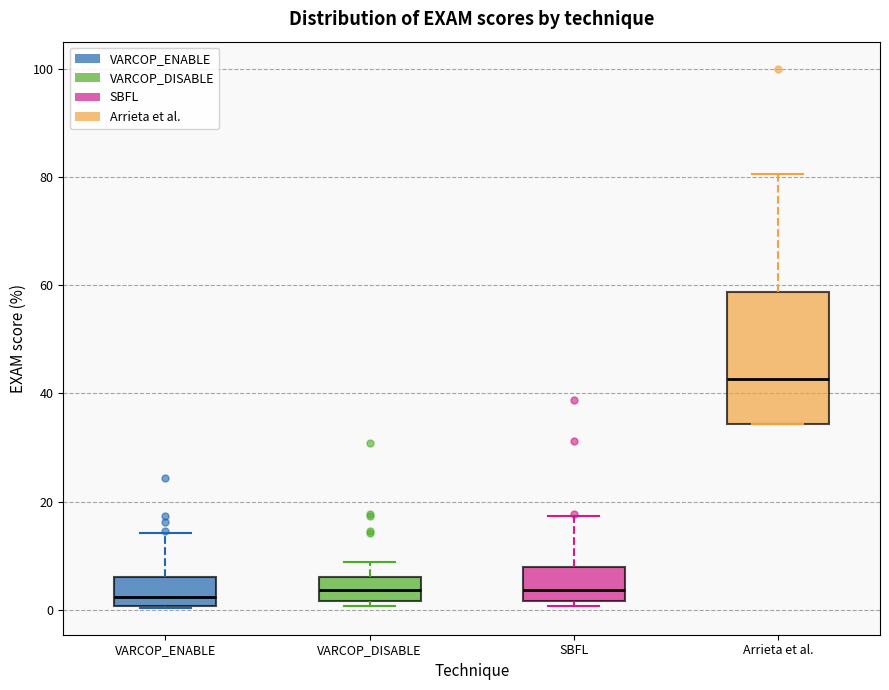

Reading left to right, transcribe this box plot: for each box, give where its median line is, the range the box spans, and where its two whiskers end, as read against the y-axis. The values are not printed on the chart, so give them approximately, as read against the axis.

VARCOP_ENABLE: median 2, box 0 to 6, whiskers 0 to 14
VARCOP_DISABLE: median 4, box 2 to 6, whiskers 0 to 8
SBFL: median 4, box 2 to 8, whiskers 0 to 18
Arrieta et al.: median 42, box 34 to 58, whiskers 34 to 80